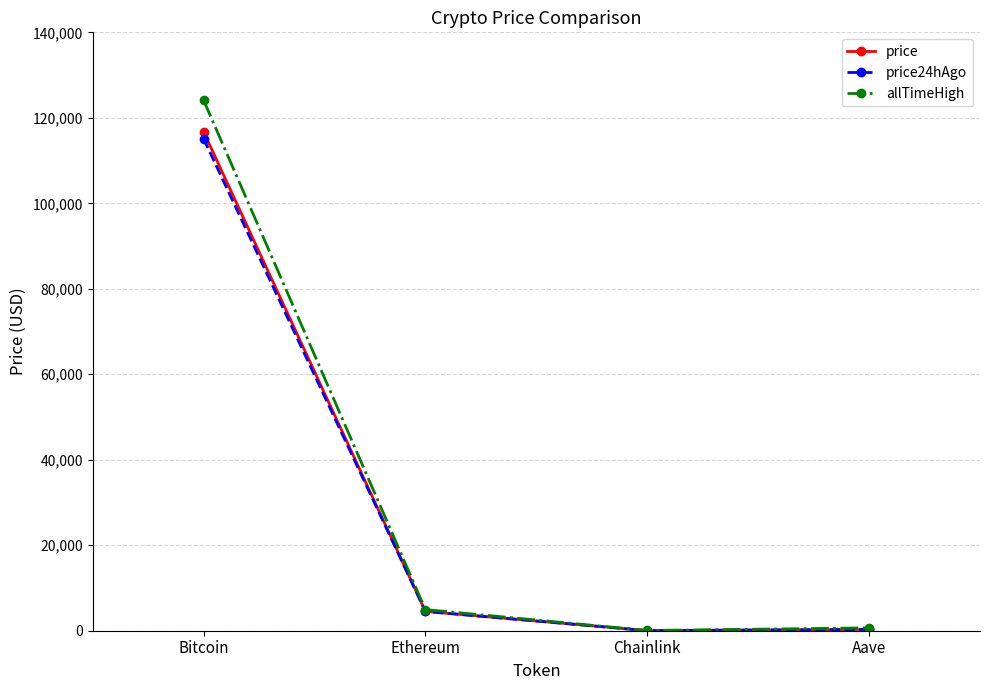

Which series changed the most between Bitcoin and Chainlink?

allTimeHigh